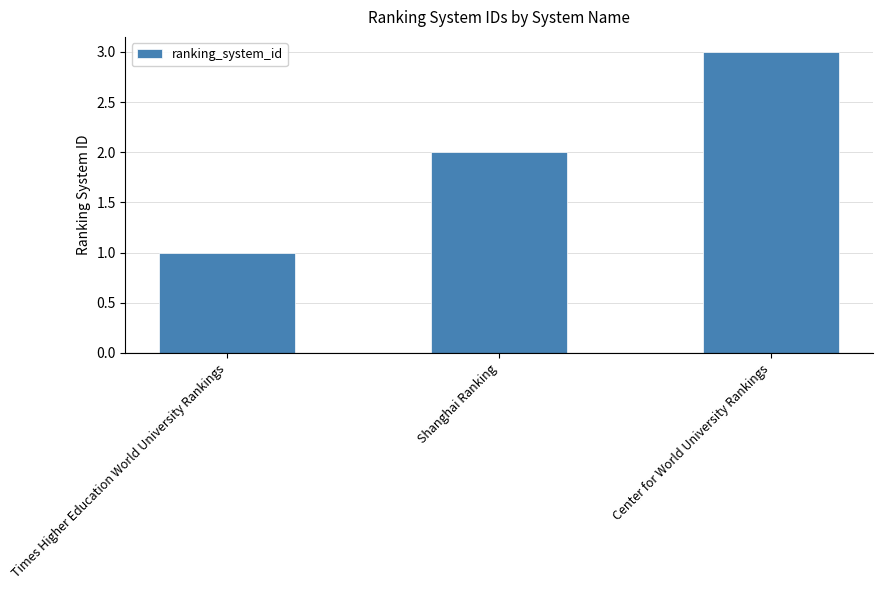

Rank the categories by value from lowest to highest.

Times Higher Education World University Rankings, Shanghai Ranking, Center for World University Rankings